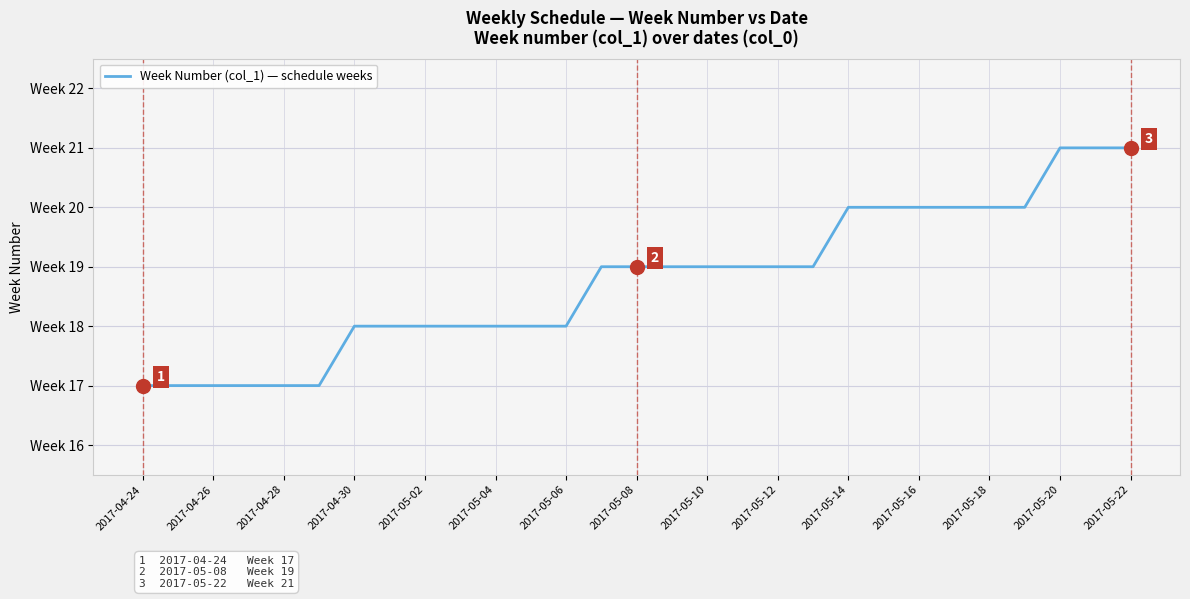

Is this an area chart (filled region under the line)?

No